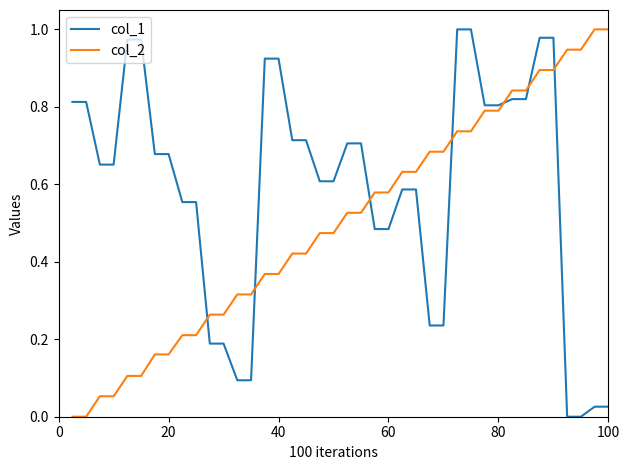

Rank the series by their average value, from highest to lowest.

col_1, col_2